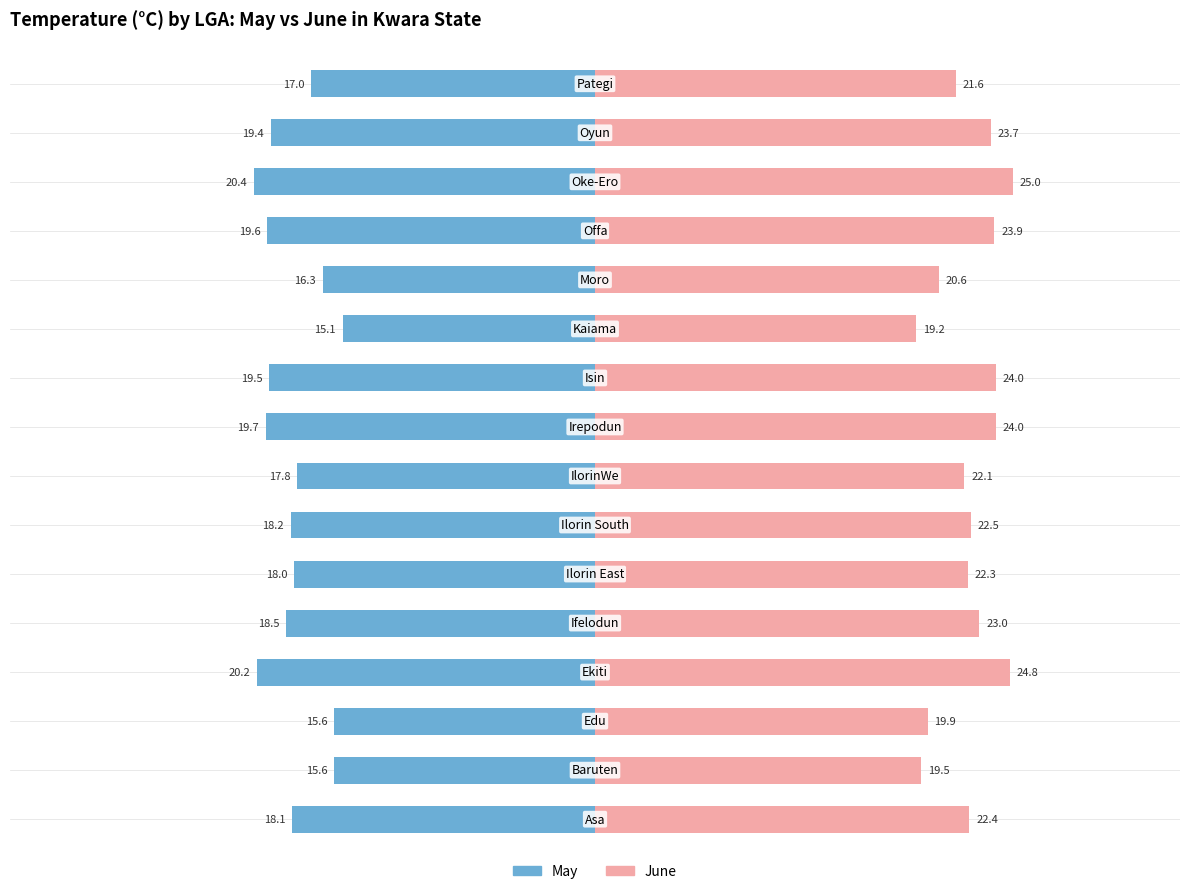

Does the chart contain any negative values?

Yes